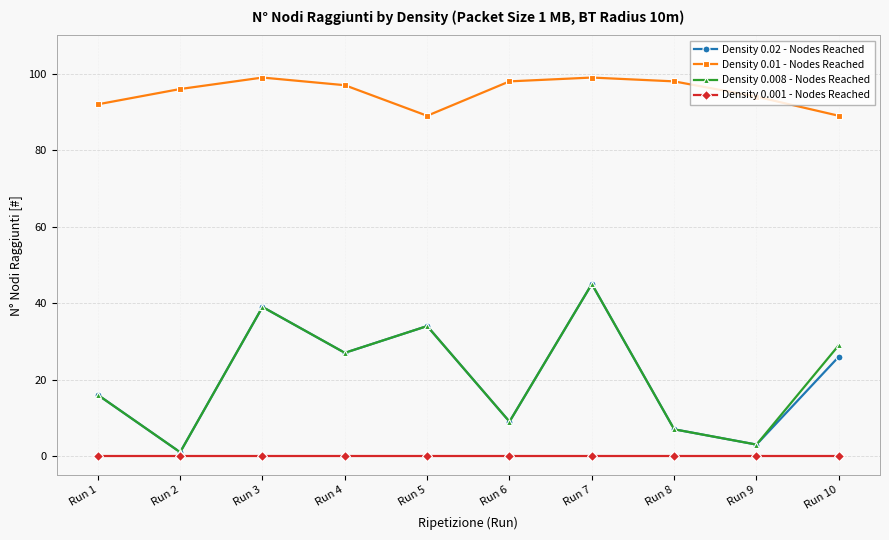

The Density 0.01 - Nodes Reached series shows 98 at Run 8. True or false?

True